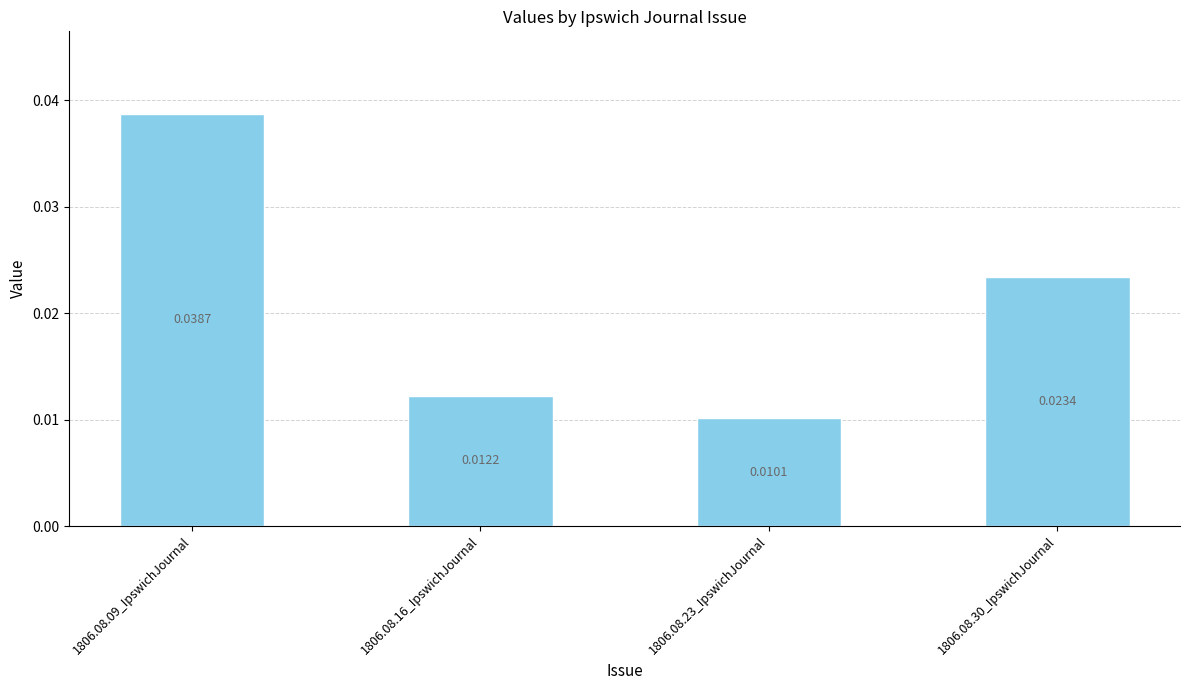

List the labels in order of value, largest first.

1806.08.09_IpswichJournal, 1806.08.30_IpswichJournal, 1806.08.16_IpswichJournal, 1806.08.23_IpswichJournal